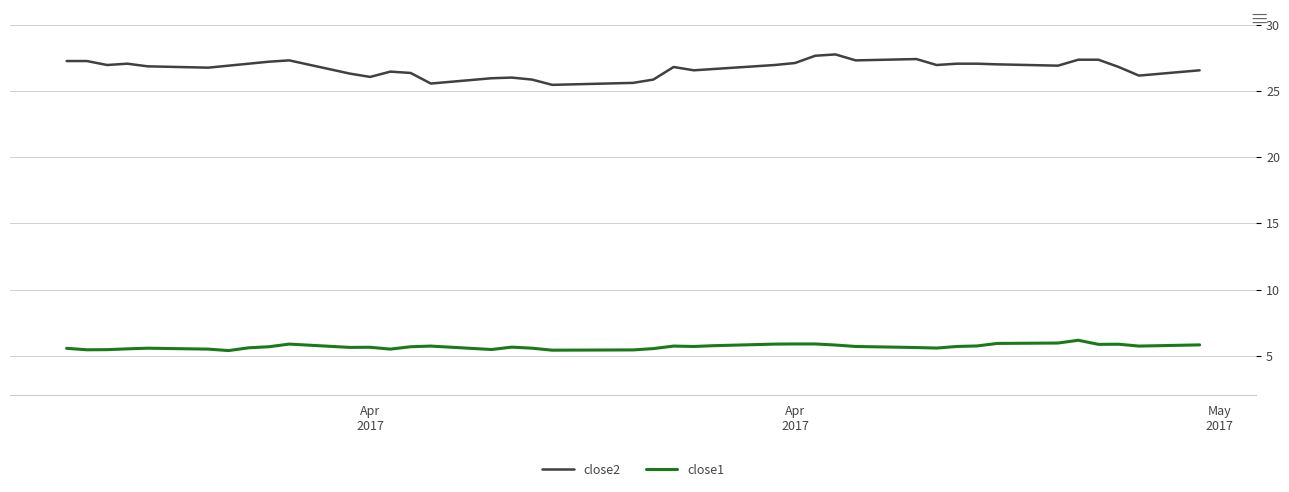

Which series has the largest range (max minus min)?

close2